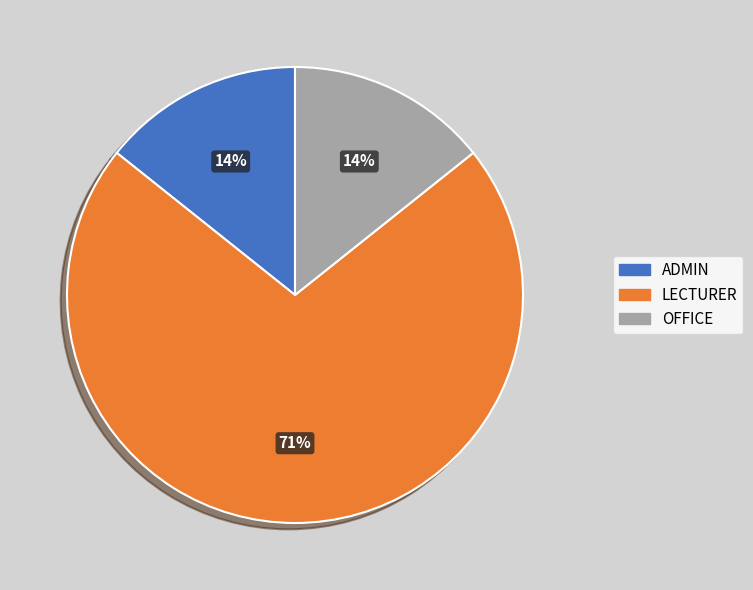

Count the number of slices in the pie.

3